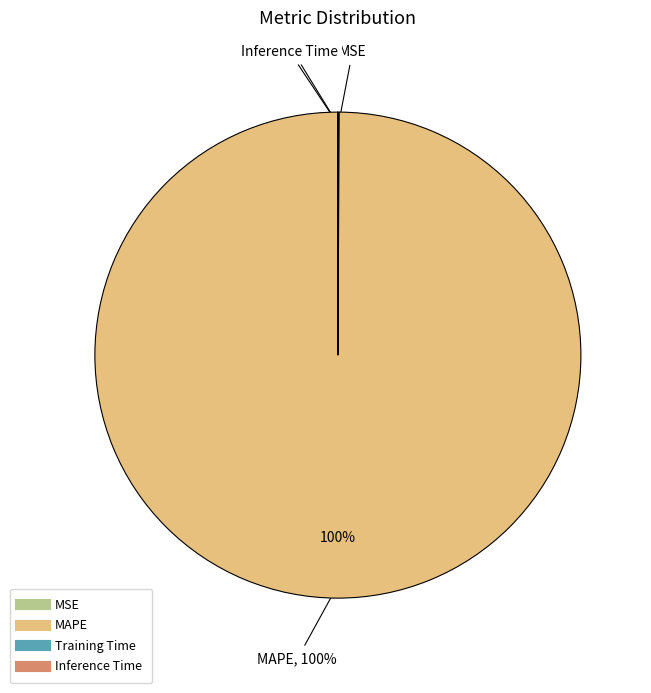

Which category has the biggest portion of the pie?

MAPE